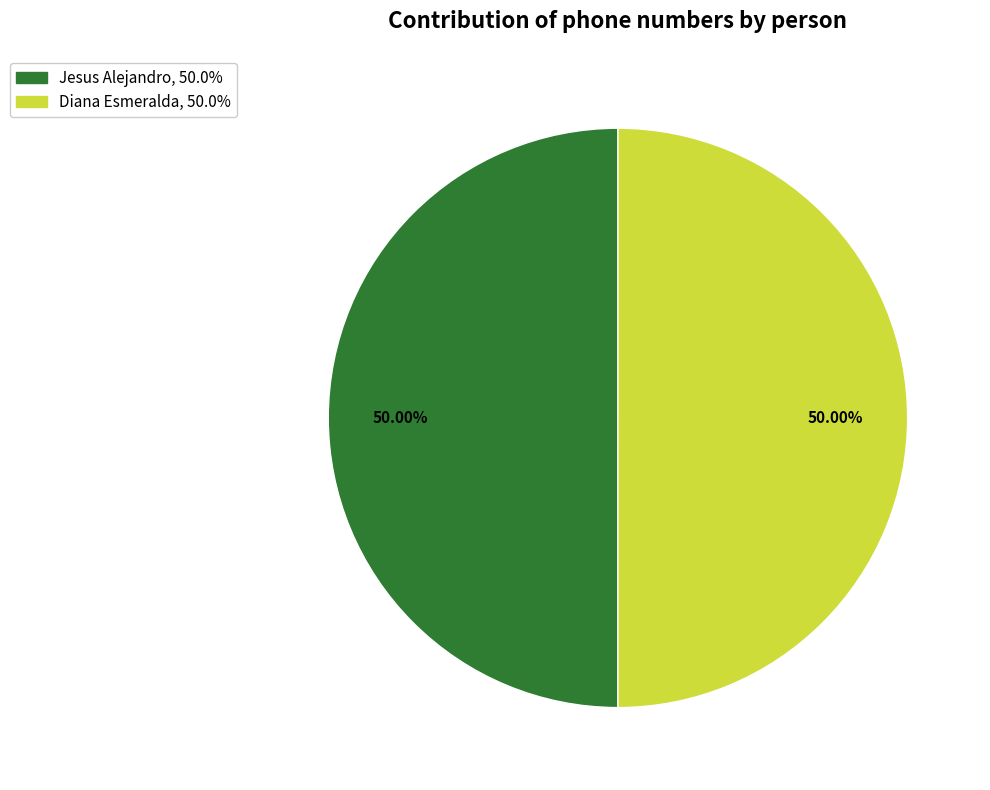

Is it true that Jesus Alejandro is 50% of the pie?

True